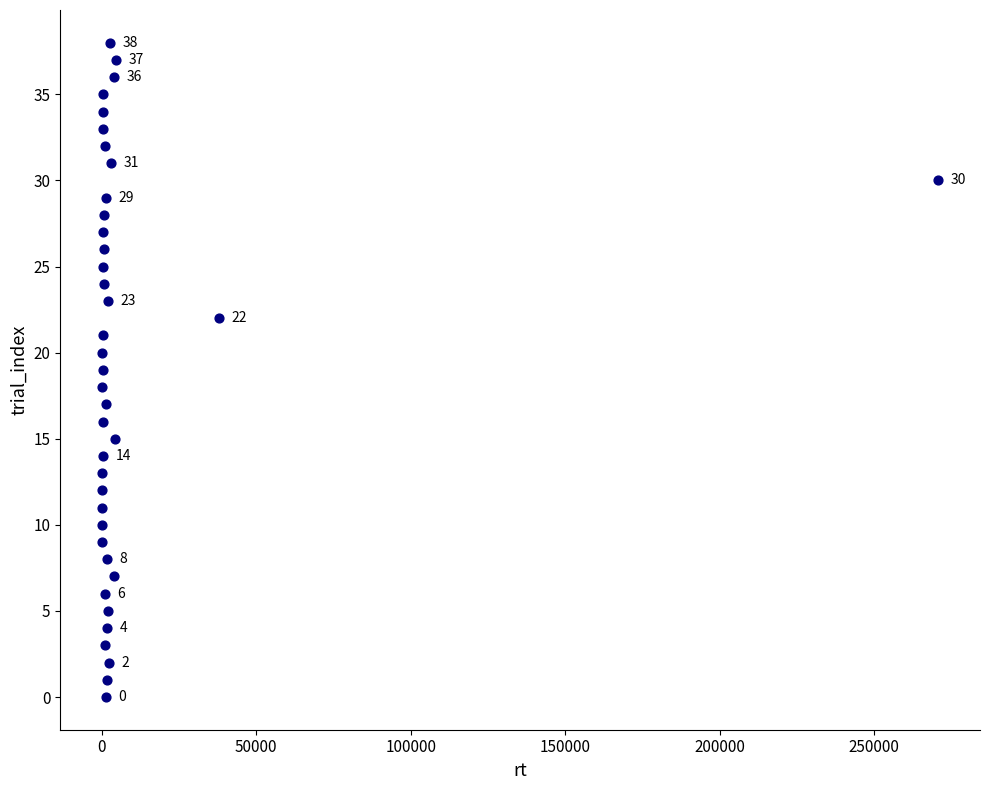

What is the range of X values (max minus min)?

270621